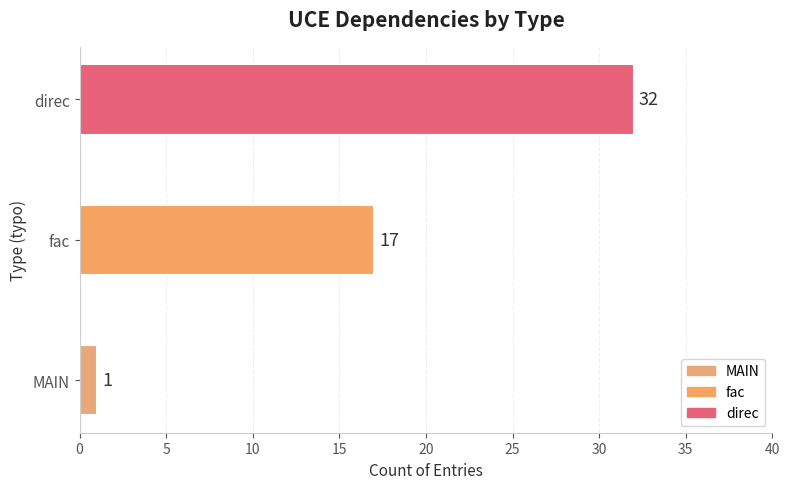

The value at MAIN is 1. True or false?

True